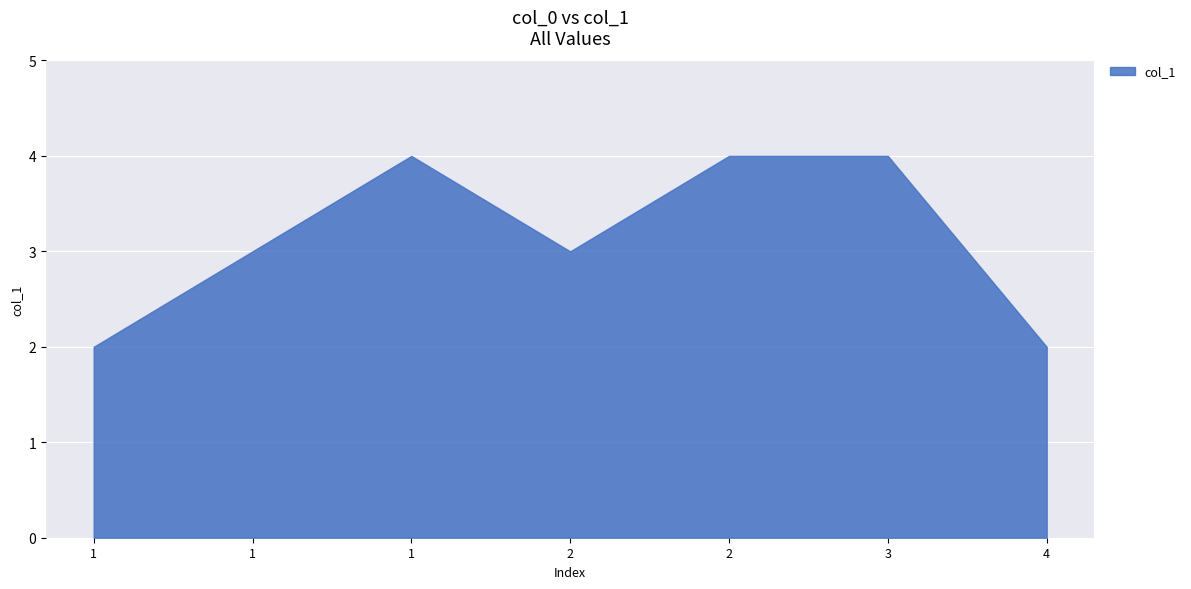

Which has a higher value, 1 or 2?

2